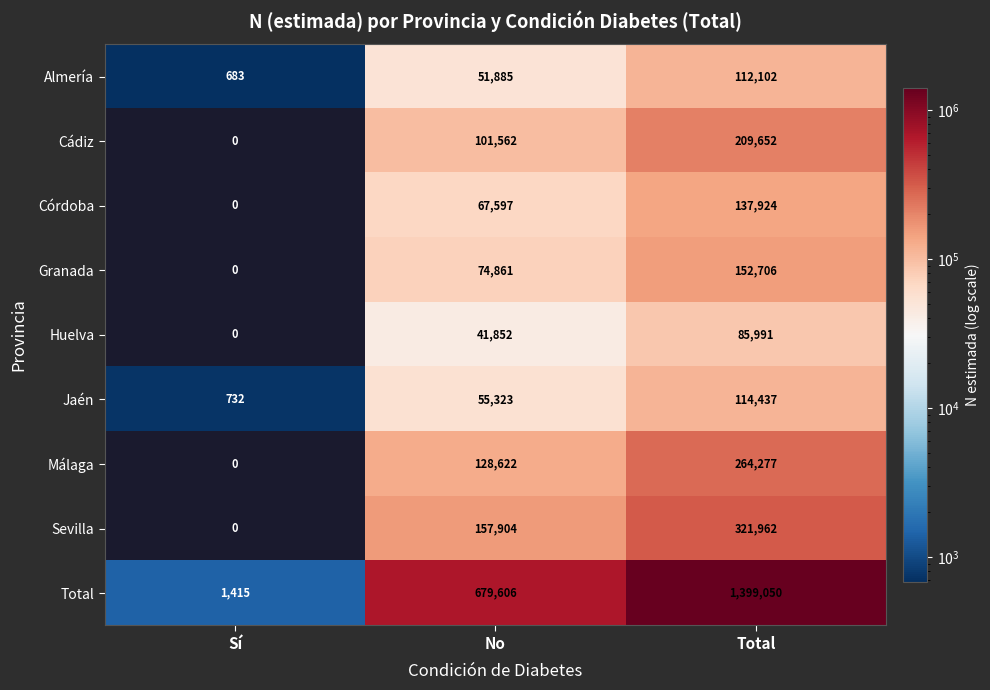

List the series in order of their peak value, lowest first.

Huelva, Almería, Jaén, Córdoba, Granada, Cádiz, Málaga, Sevilla, Total